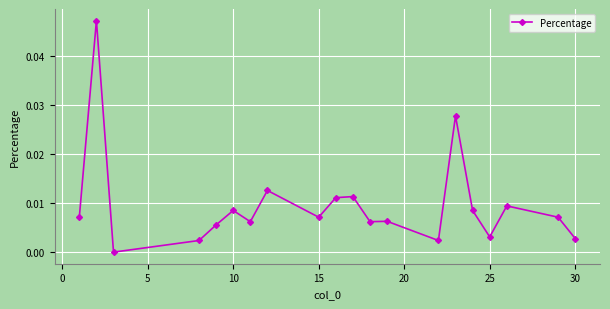

True or false: the data has more than 2 interior local peaks.

True